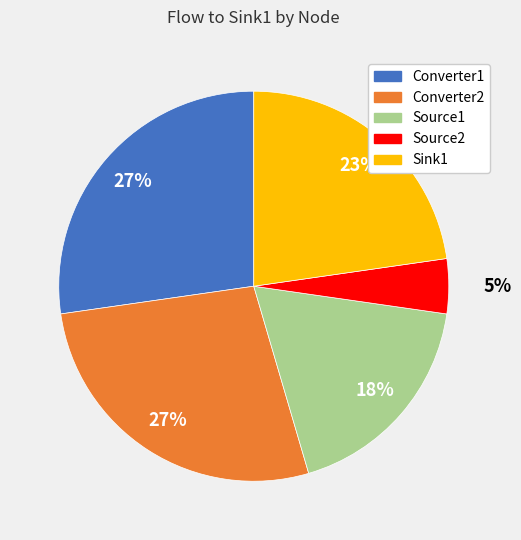

Is there any slice that represents more than half of the pie?

No